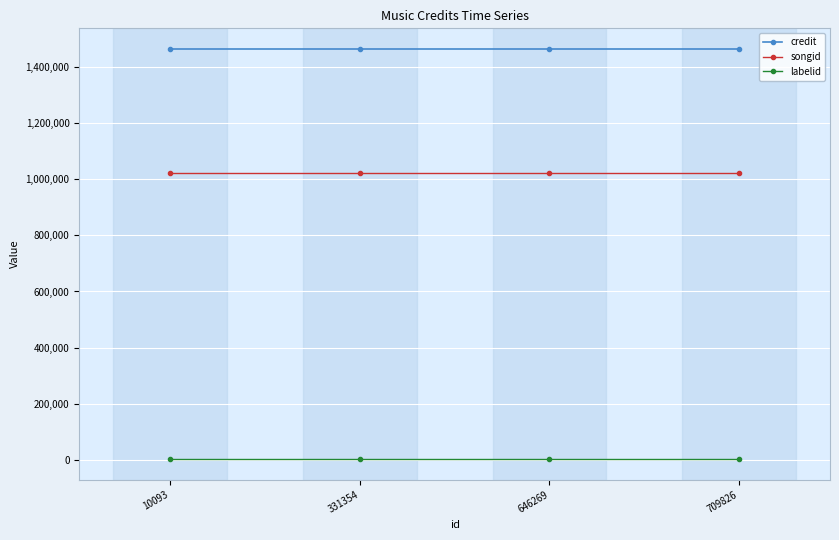

What is the value of the labelid point at the 4th from the left?

1842